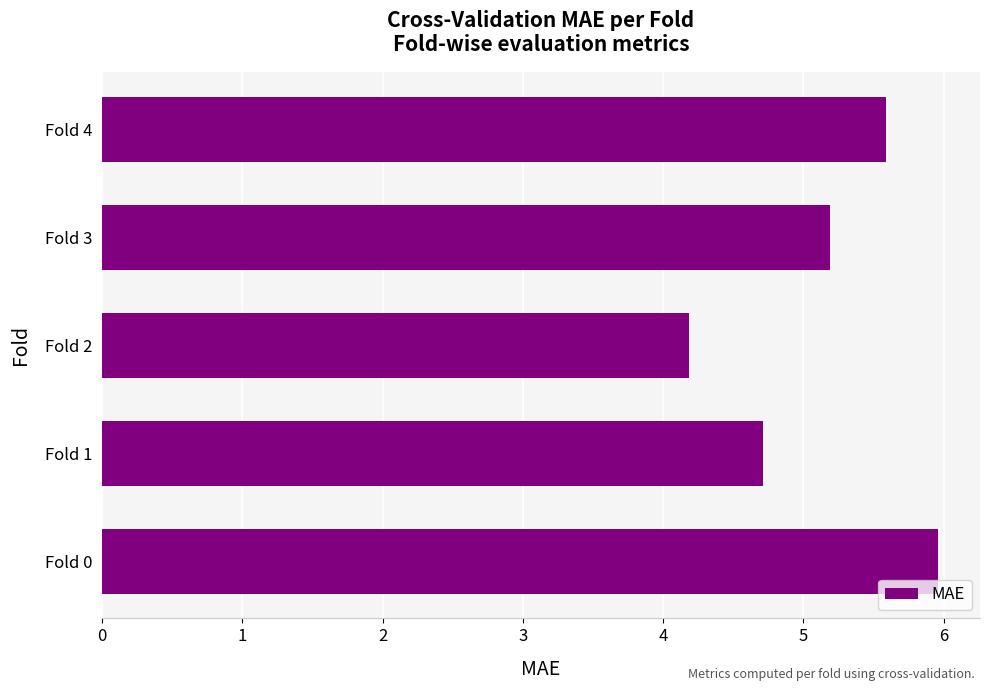

Which has a higher value, Fold 1 or Fold 0?

Fold 0